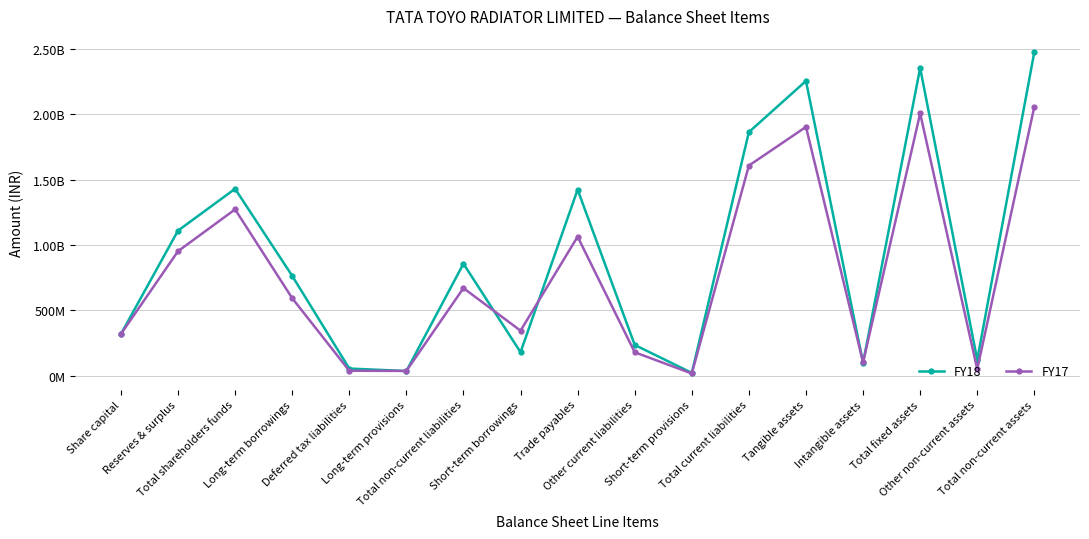

What is the difference between the FY18 values at Tangible assets and Other current liabilities?

2019200000